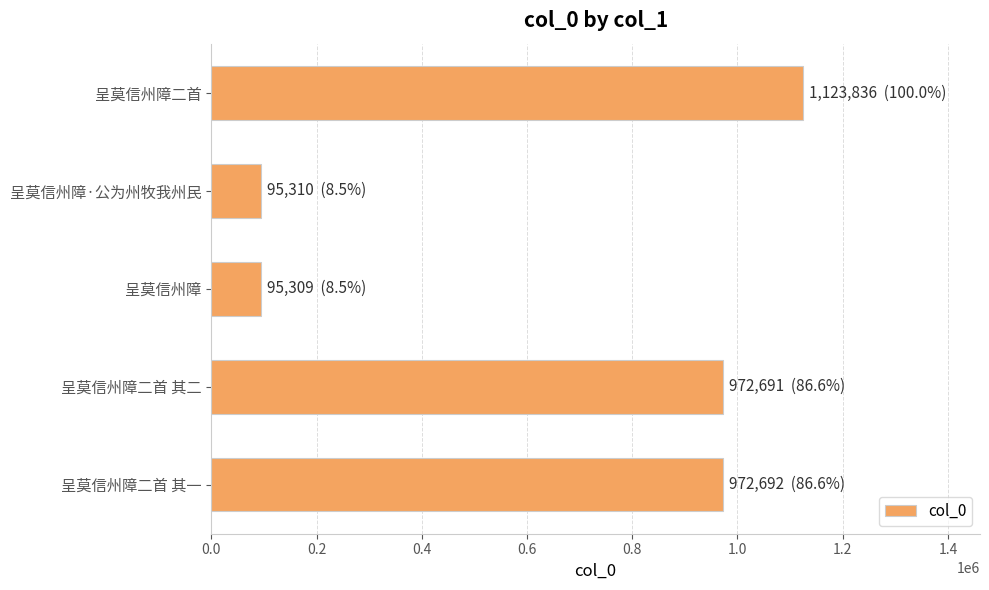

Does the chart contain stacked bars?

No